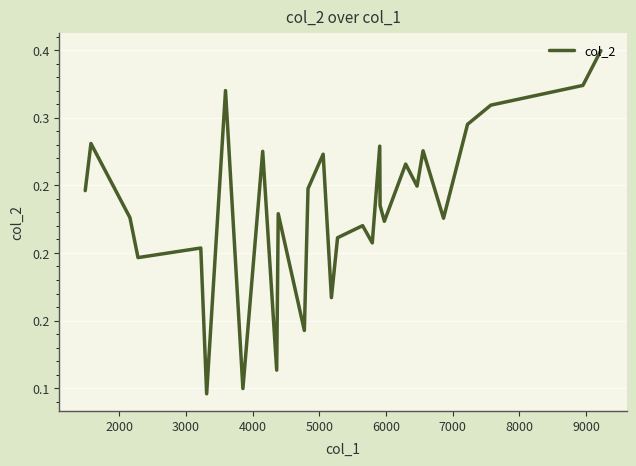

What is the average value?

0.2